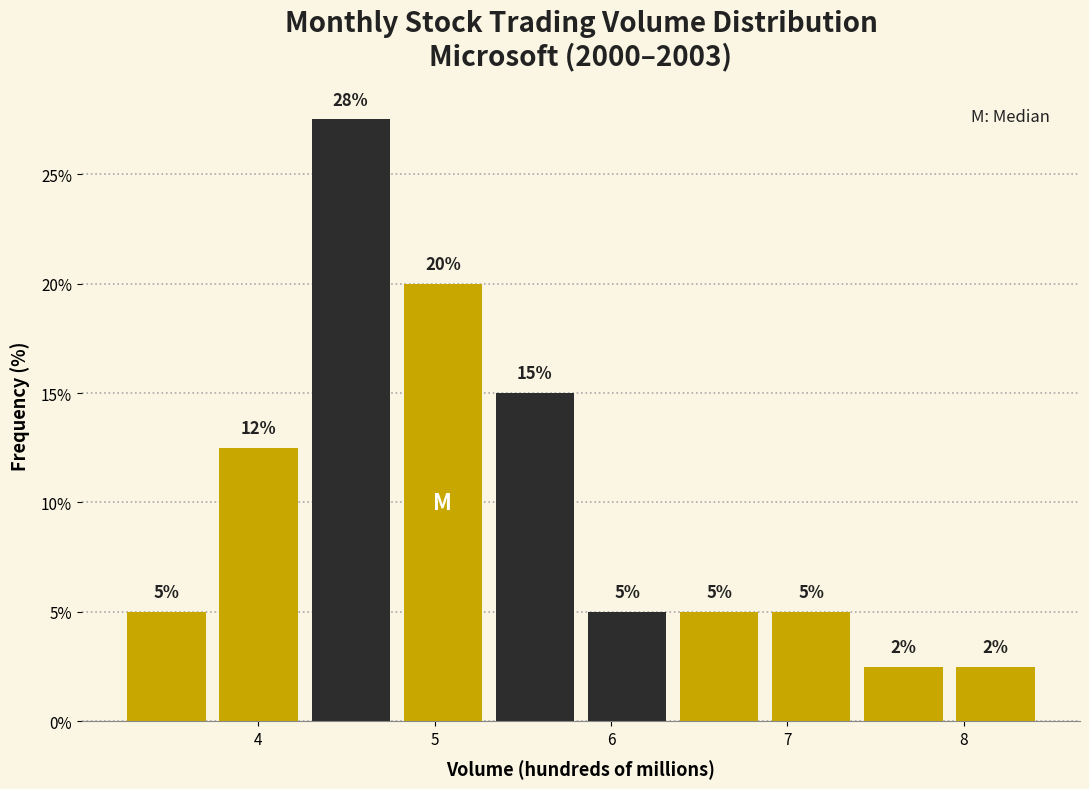

Which range on the x-axis has the tallest bar?

4.3 to 4.8